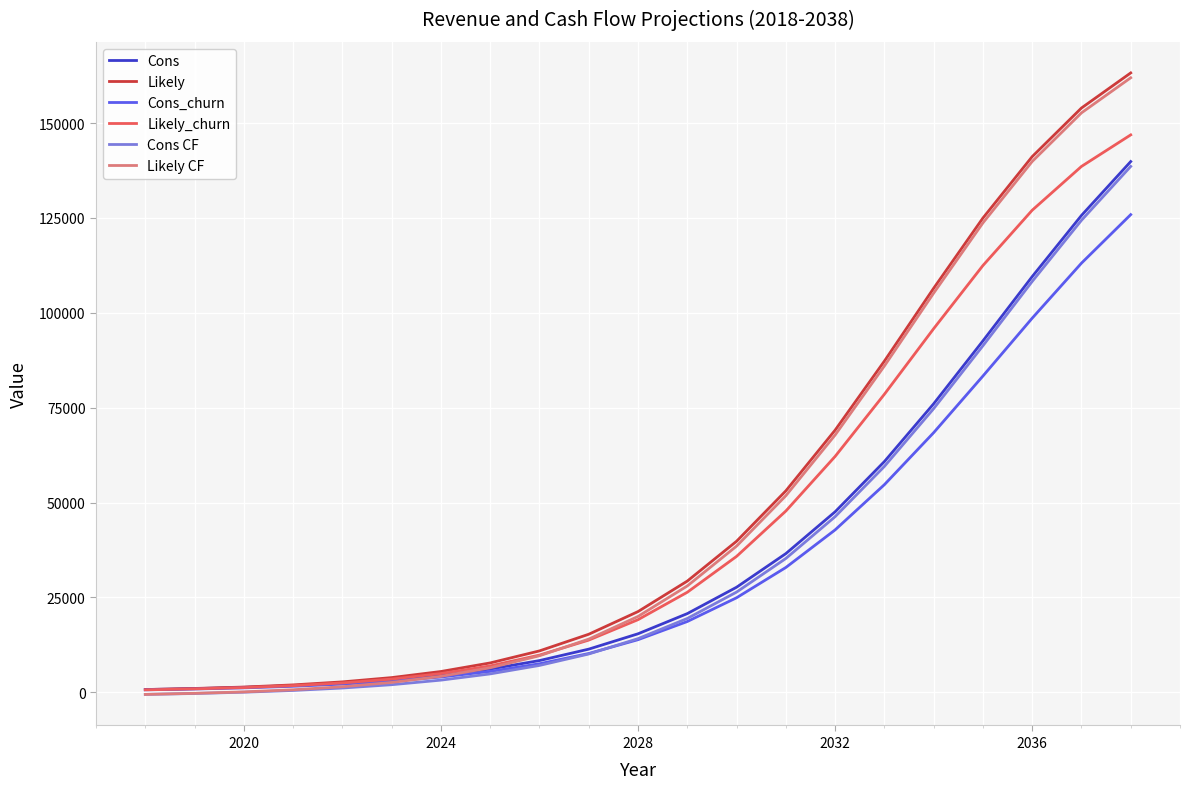

What is the maximum value for Likely_churn?

146882.4